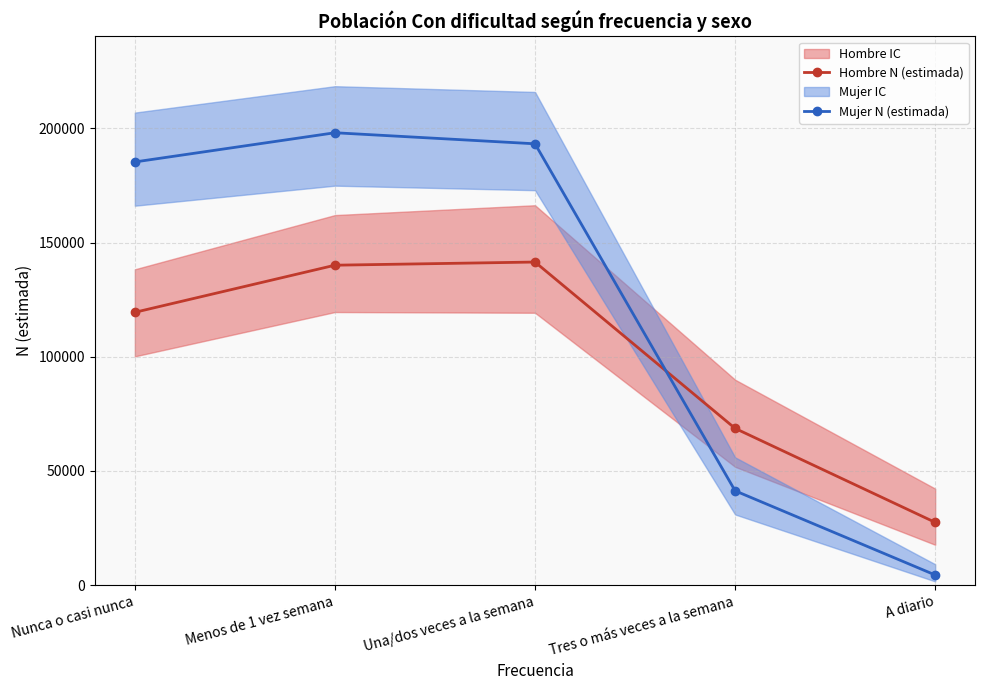

List the series in order of their overall mean, highest first.

Mujer N (estimada), Hombre N (estimada)